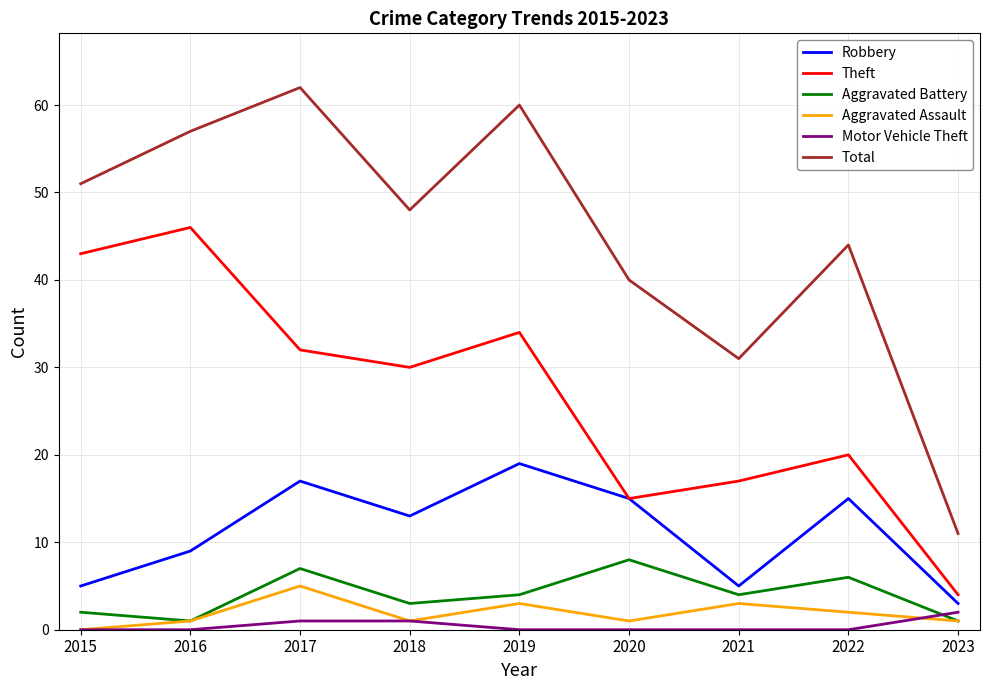

In Aggravated Assault, how many points are lower than both neighbors (excluding endpoints)?

2